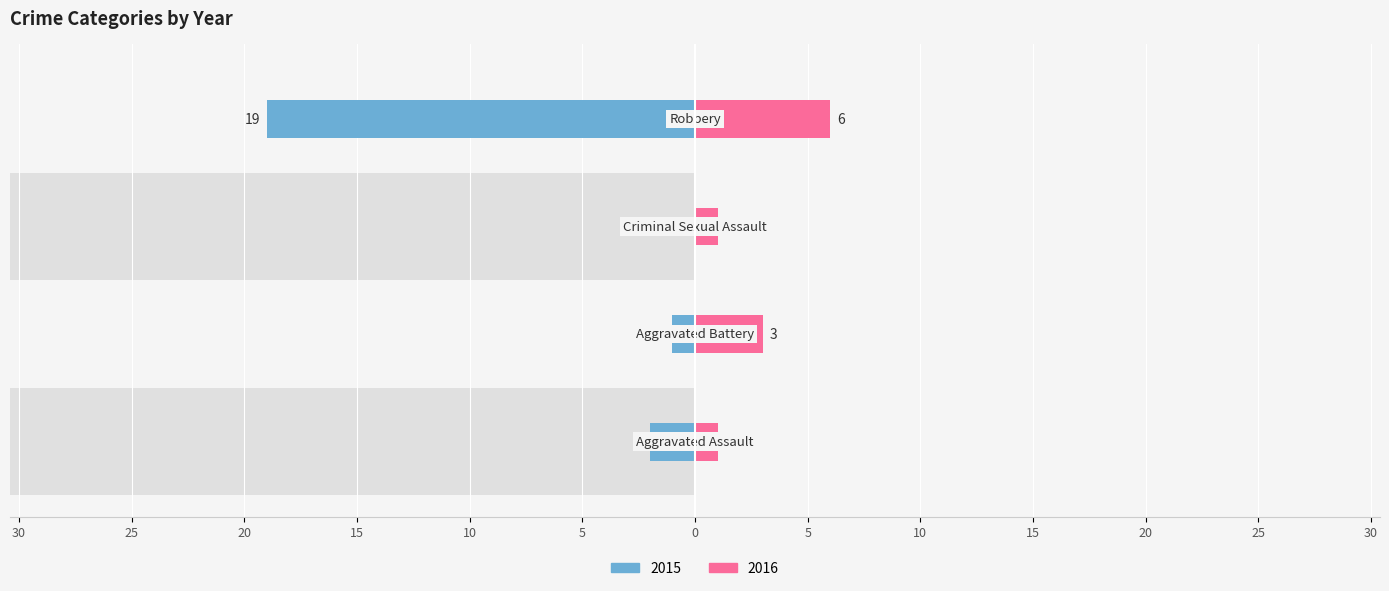

The 2015 series shows -2 at Aggravated Assault. True or false?

True